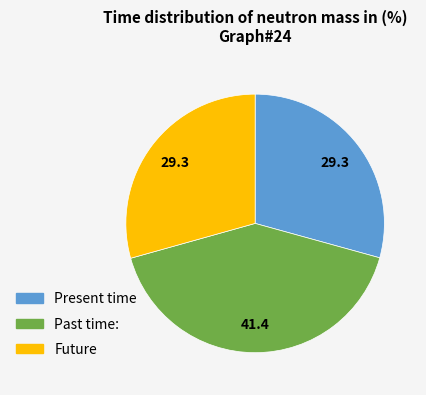

Is there any slice that represents more than half of the pie?

No